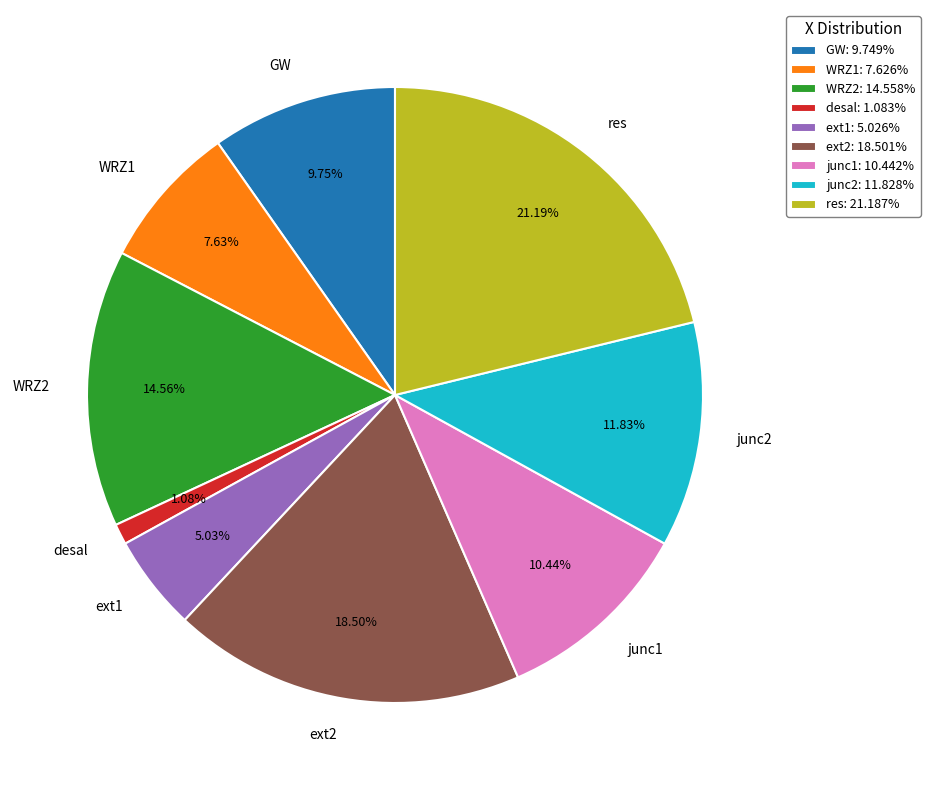

Which has a higher value, WRZ2 or ext2?

ext2